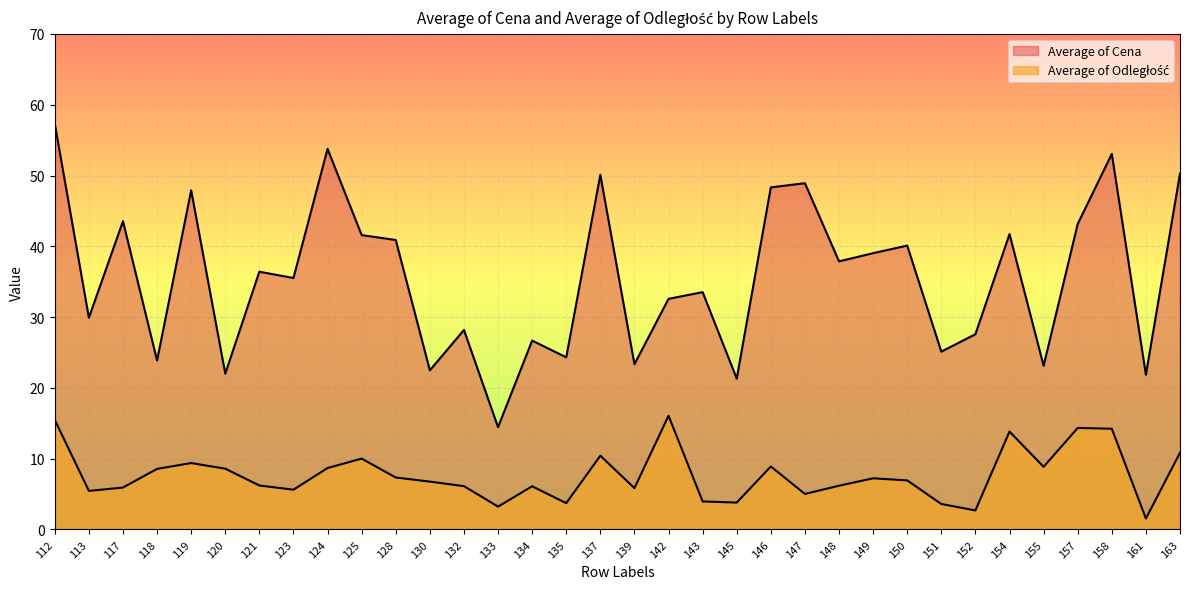

What is the spread (max minus min) of values at 132?

22.1